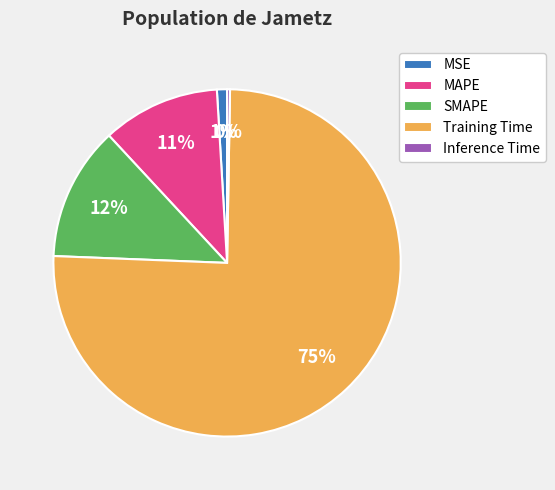

What is the largest slice in the pie chart?

Training Time